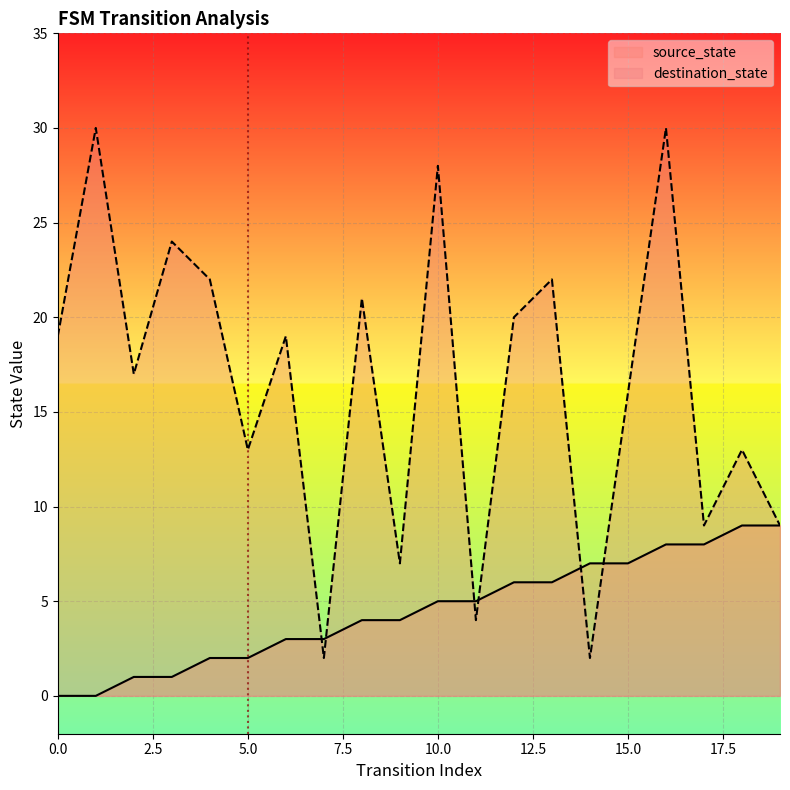

List the series in order of their overall mean, highest first.

destination_state, source_state